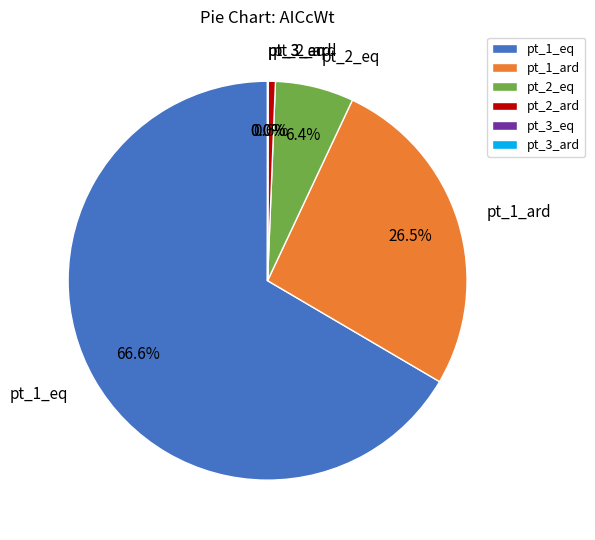

How much of the chart is everything except pt_1_ard?

73.5%